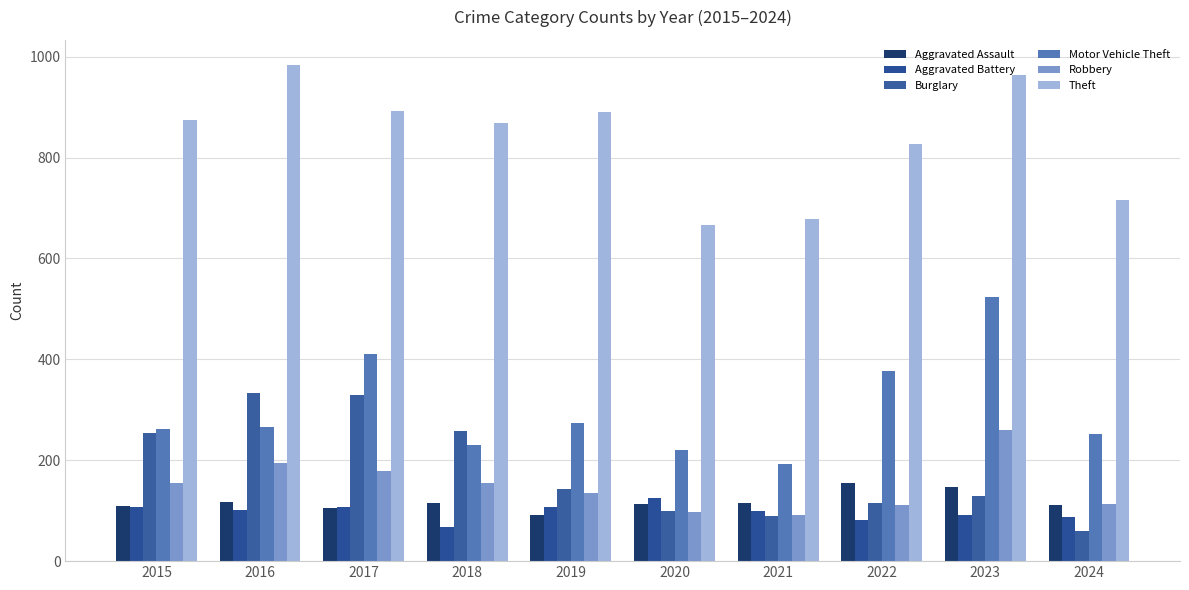

Which series has the largest total across all categories?

Theft